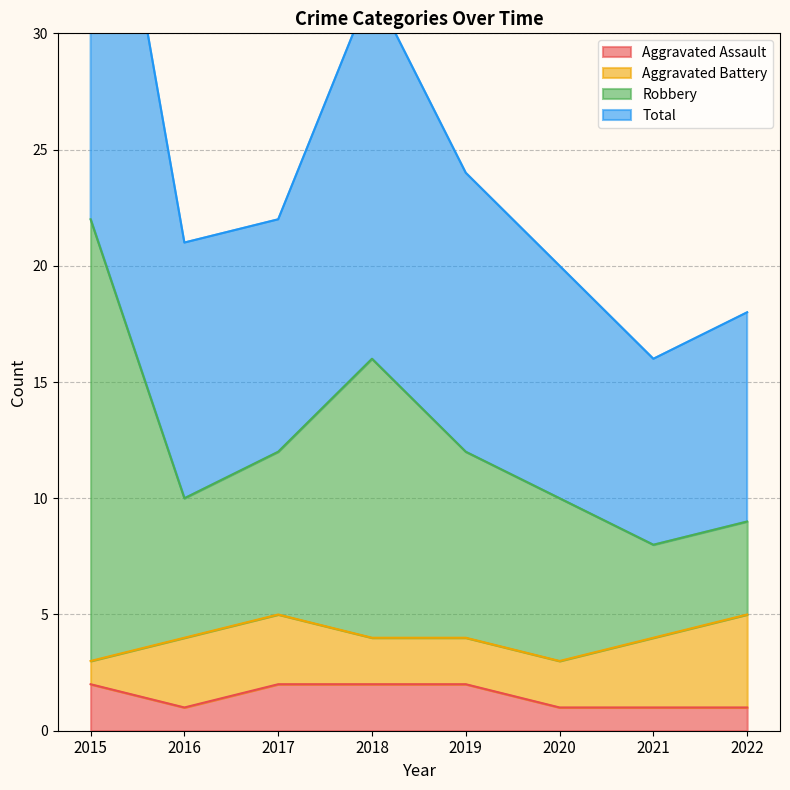

True or false: Robbery and Total intersect in this chart.

False